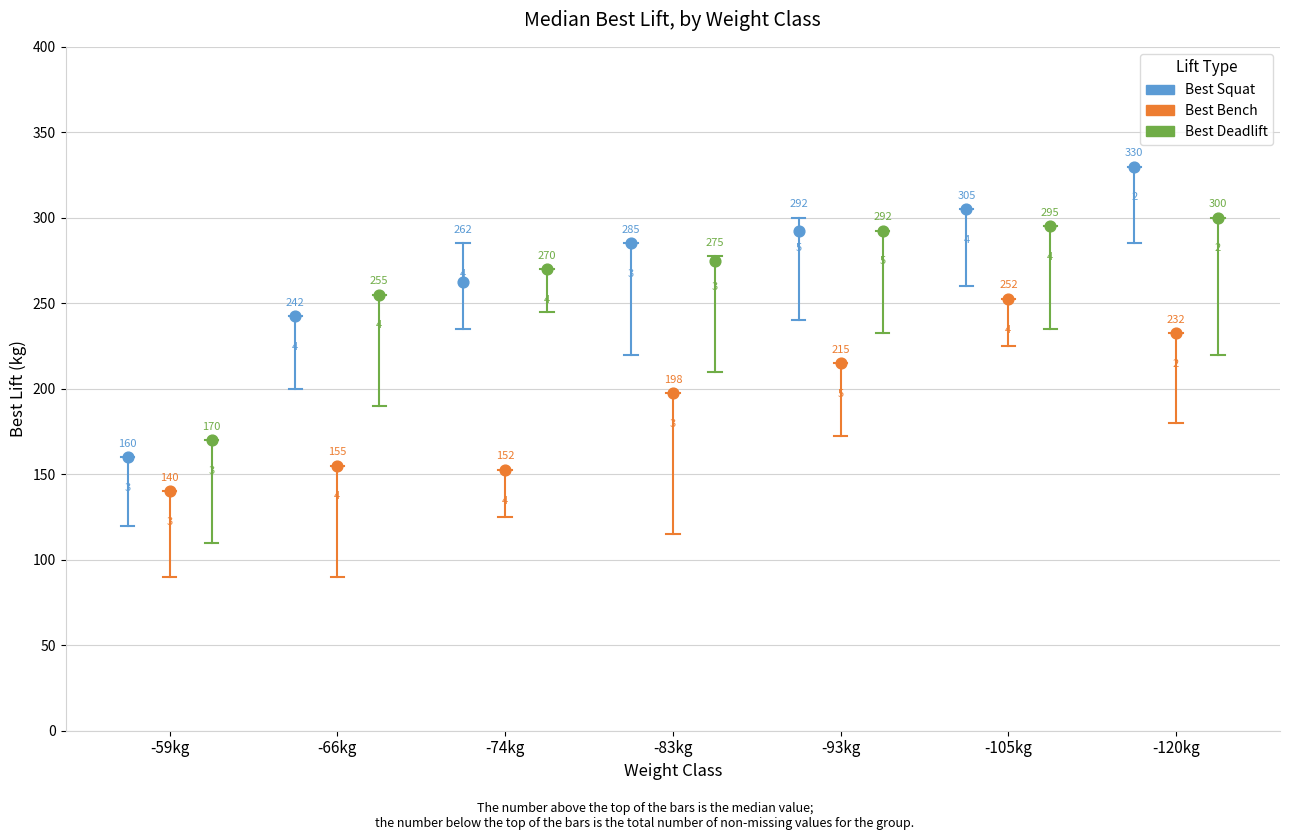

At how many categories does at least one series exceed 321?

1